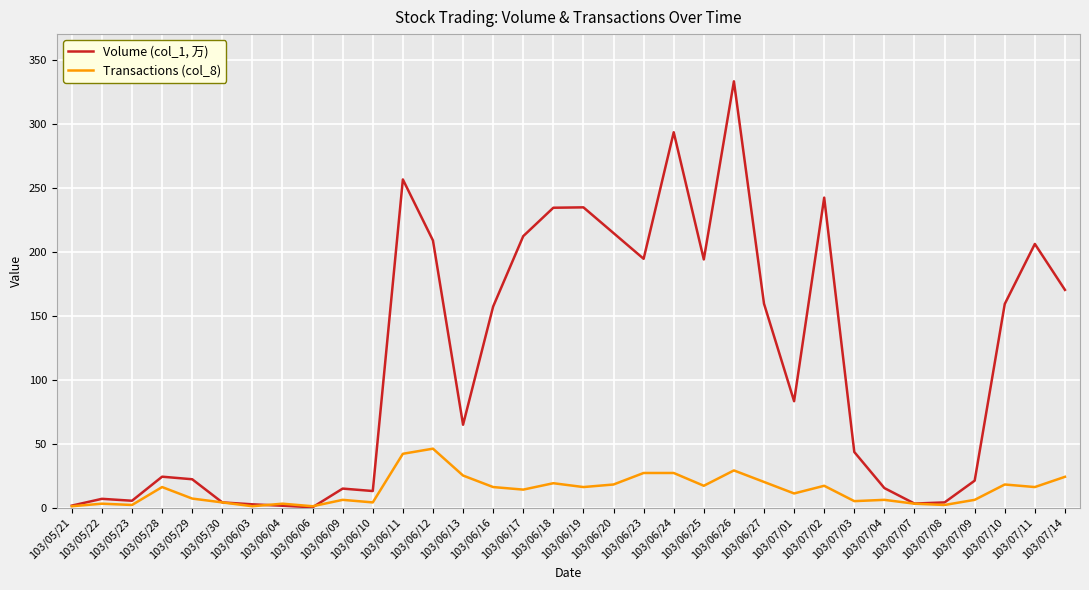

What are all the series names shown in the legend?

Volume (col_1, 万), Transactions (col_8)